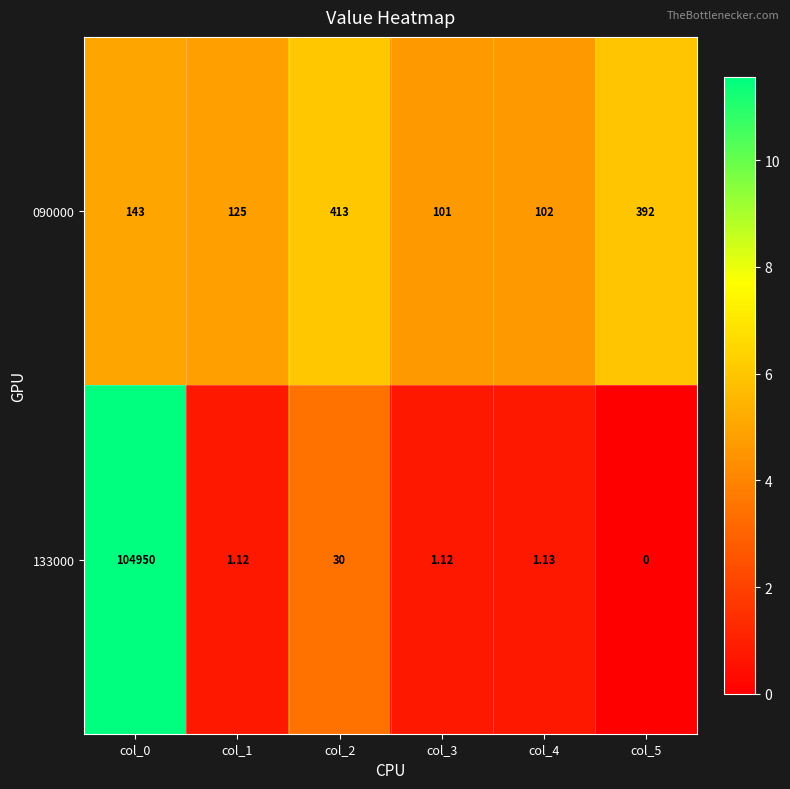

Is the value of 133000 at col_0 greater than the value of 090000 at col_1?

Yes